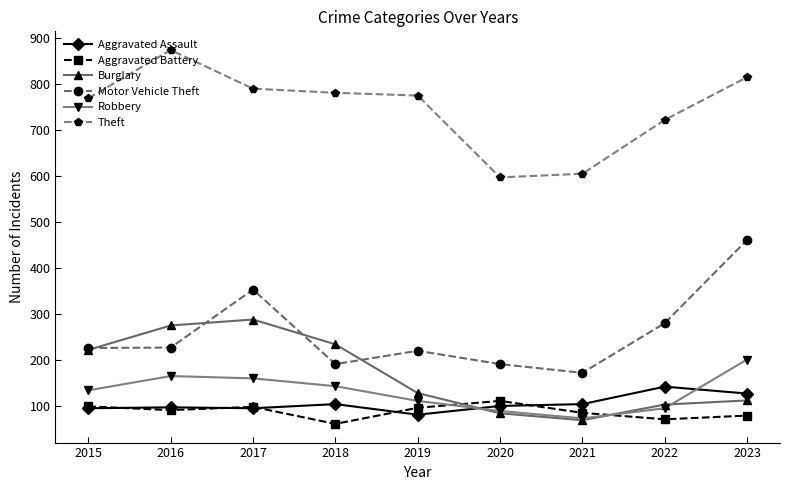

What is the value of the Motor Vehicle Theft point at the 5th from the left?

220